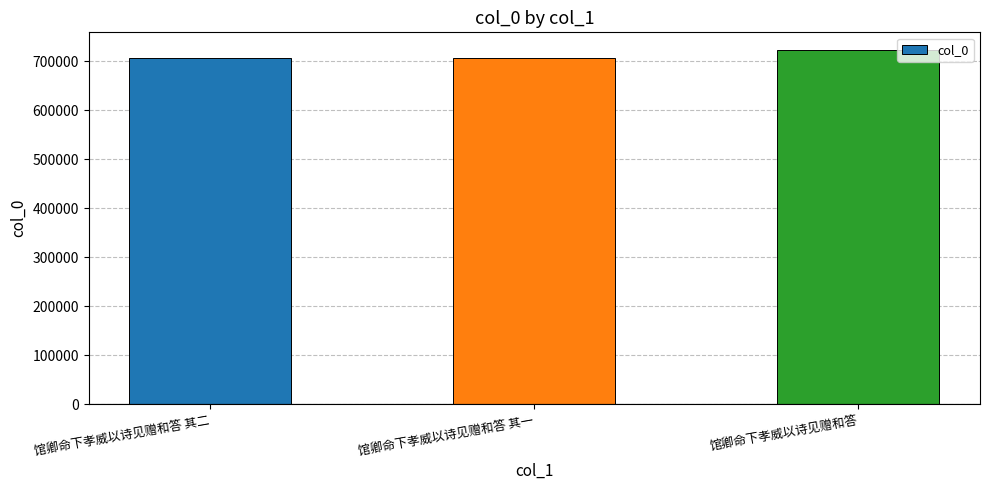

What is the ratio of the value at 馆卿命下孝威以诗见赠和答 to the value at 馆卿命下孝威以诗见赠和答 其一?

1.0